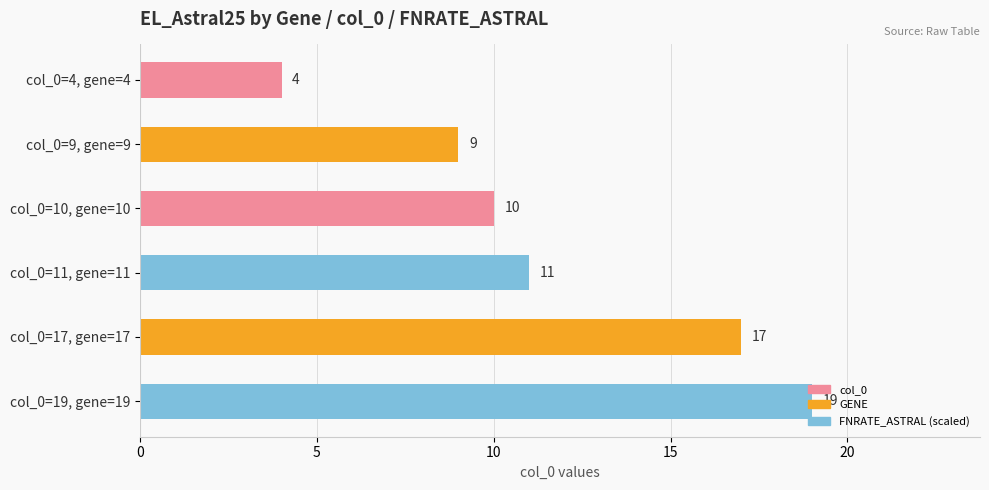

What is the greatest value displayed?

19